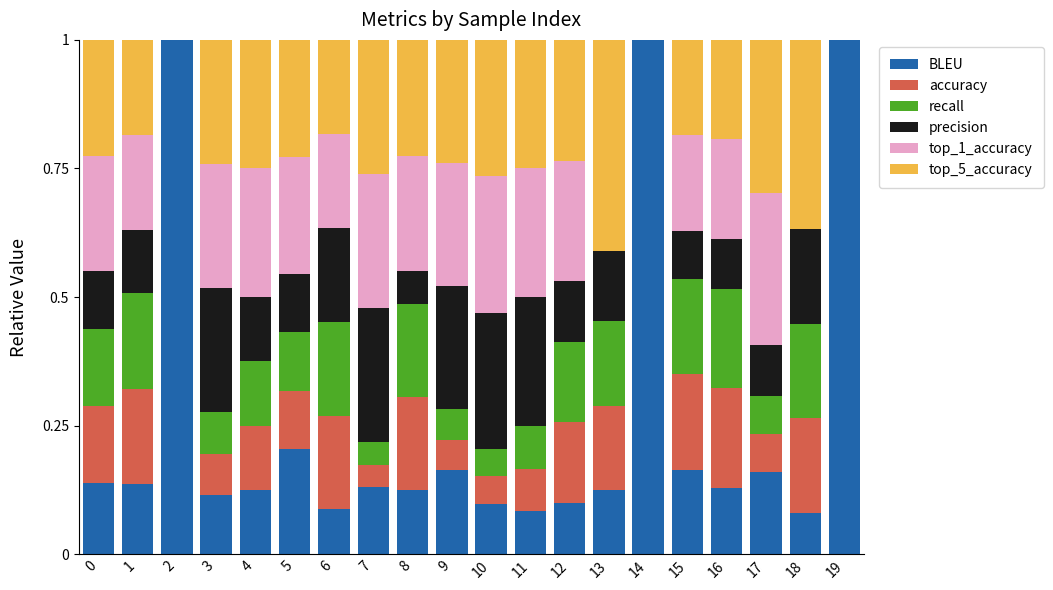

What is the sum of all BLEU values?

5.2